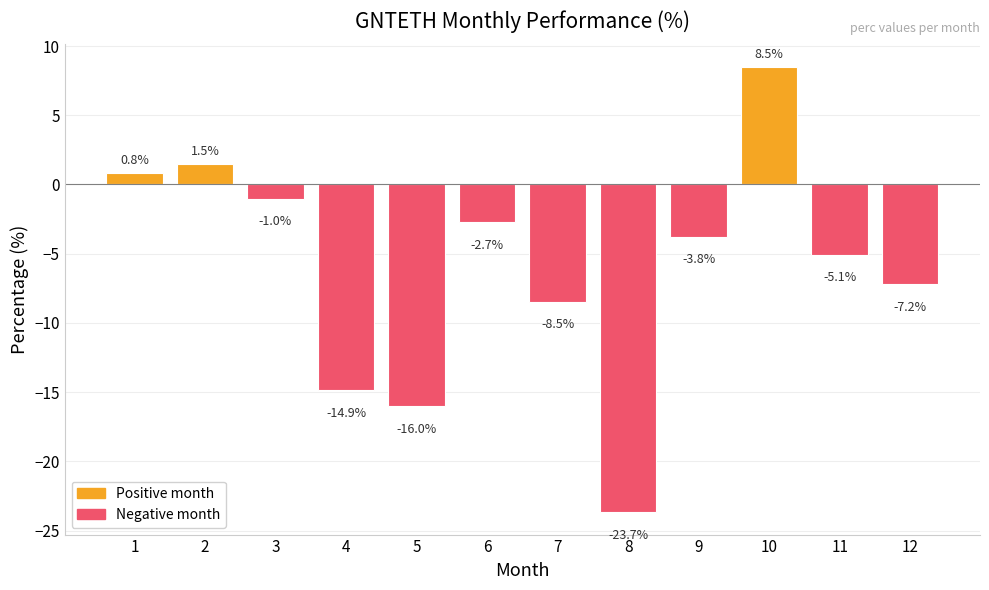

List the labels in order of value, largest first.

10, 2, 1, 3, 6, 9, 11, 12, 7, 4, 5, 8